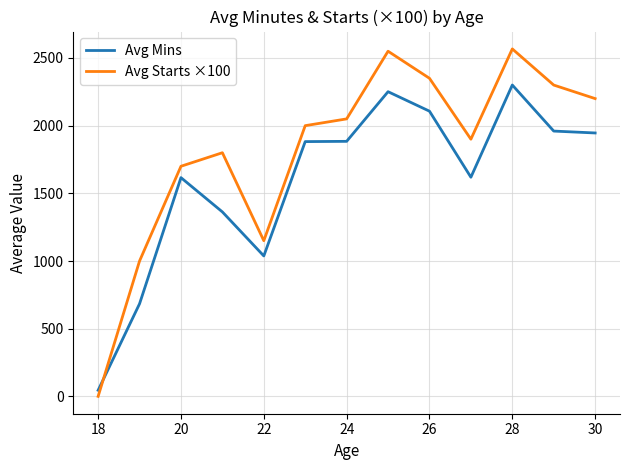

What is the highest value of the Avg Starts ×100 series?

2567.0